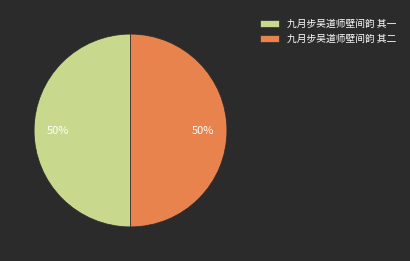

Combined, do 九月步吴道师壁间韵 其二 and 九月步吴道师壁间韵 其一 account for over 50%?

Yes